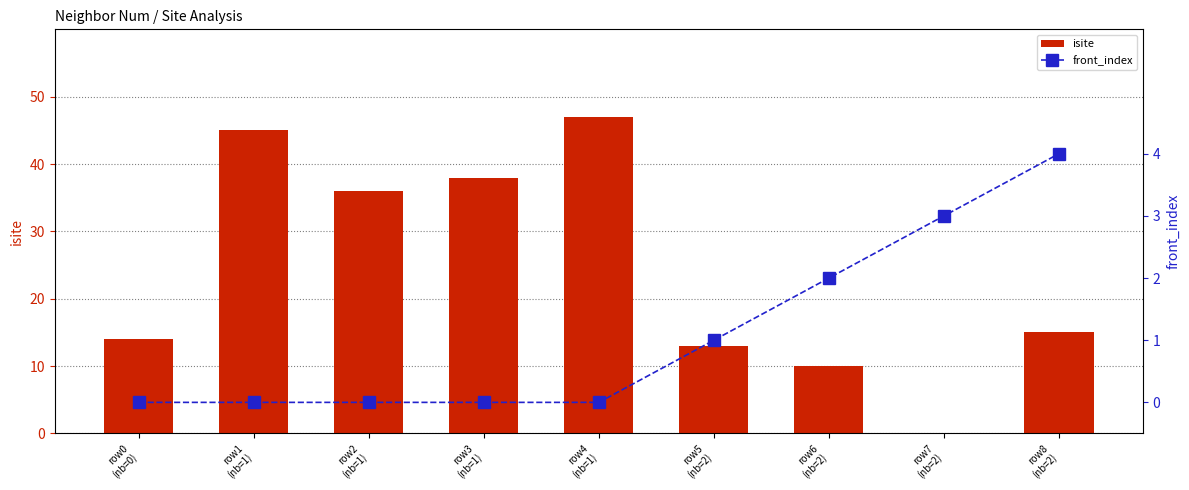

What is the label of the 1st bar from the left?

row0
(nb=0)